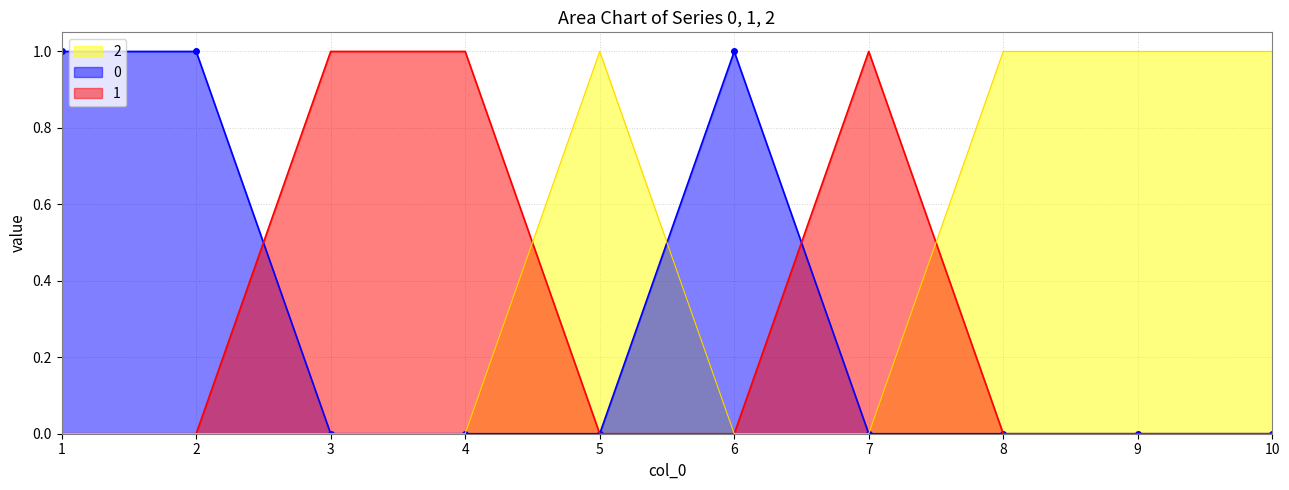

Which has a higher value, 7 or 6?

7